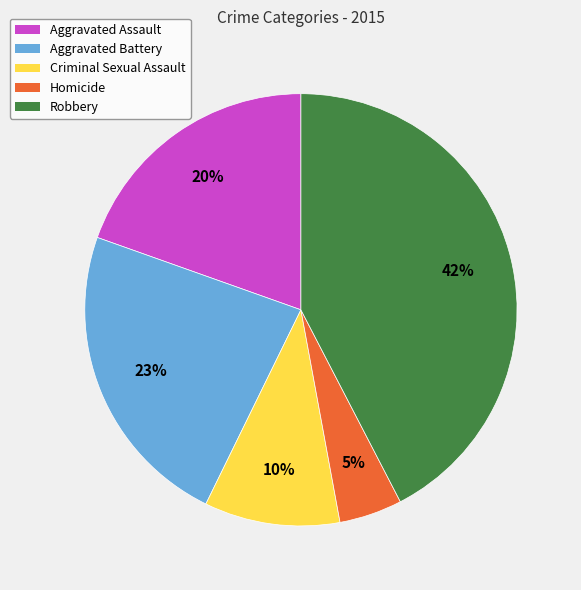

True or false: Aggravated Battery accounts for 15% of the total.

False